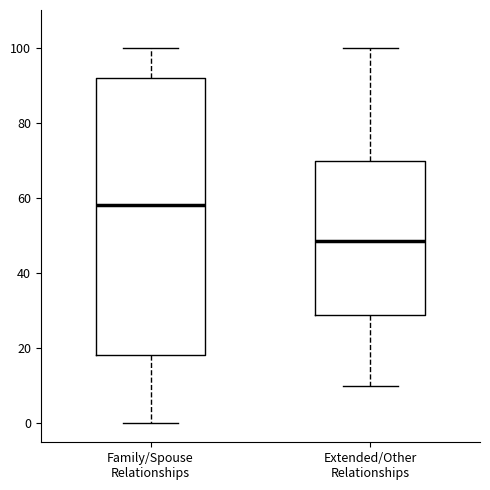

Which box is the tallest, from its lower edge to its upper edge?

Family/Spouse Relationships